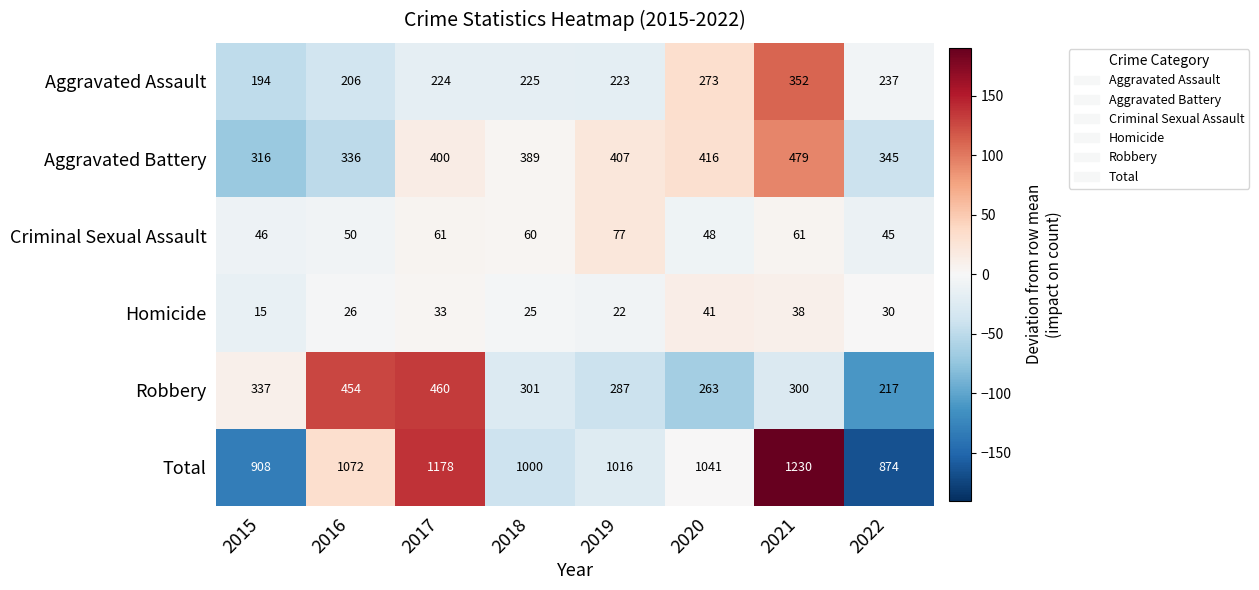

What is the difference between the second highest and minimum values in the Criminal Sexual Assault series?

16